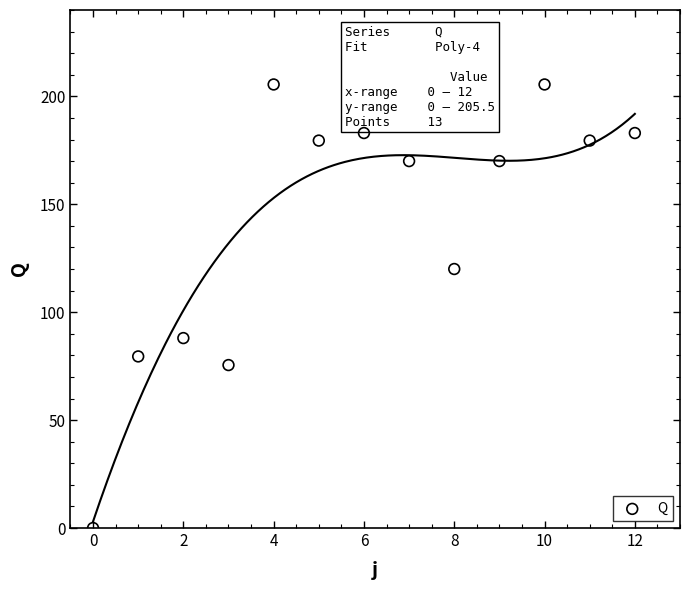

What Y value in the scatter plot is closest to 102?

88.0